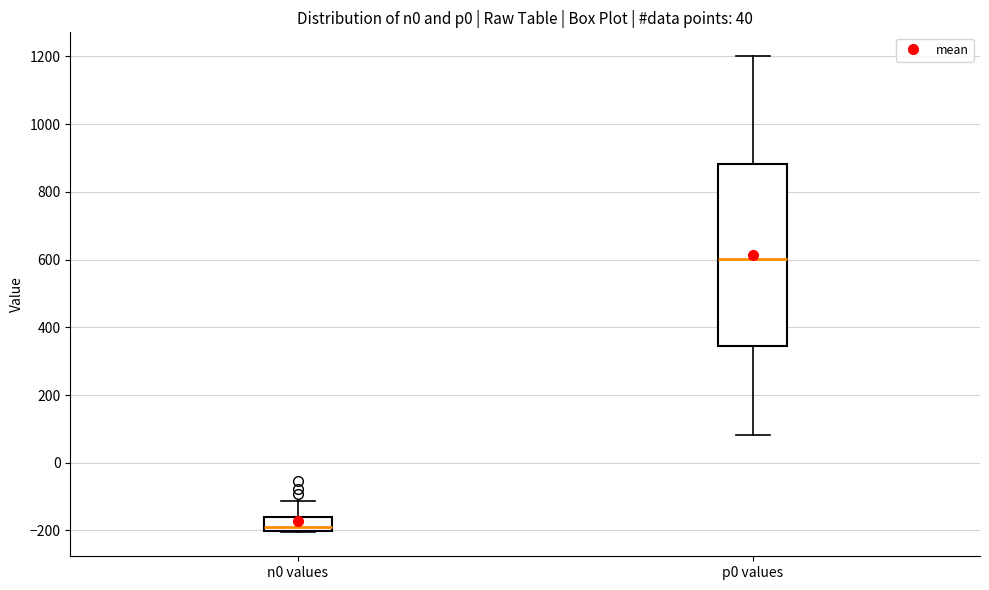

Where is the lower edge of the box for n0 values on the y-axis? The values are not printed on the chart, so give them approximately, as read against the axis.

-200